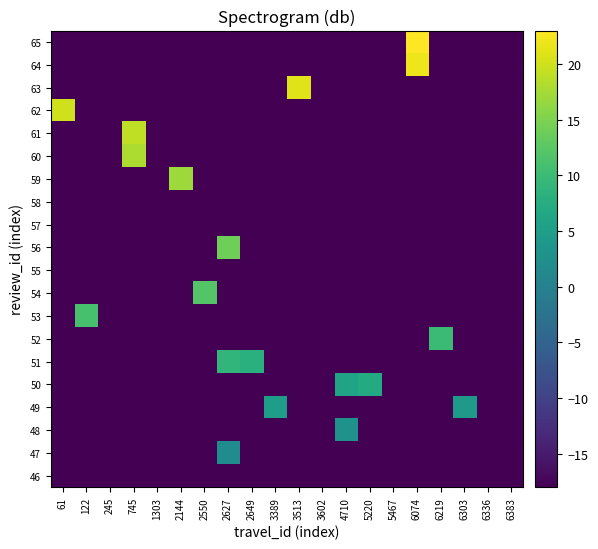

Which has a higher value, 61 or 4710?

61